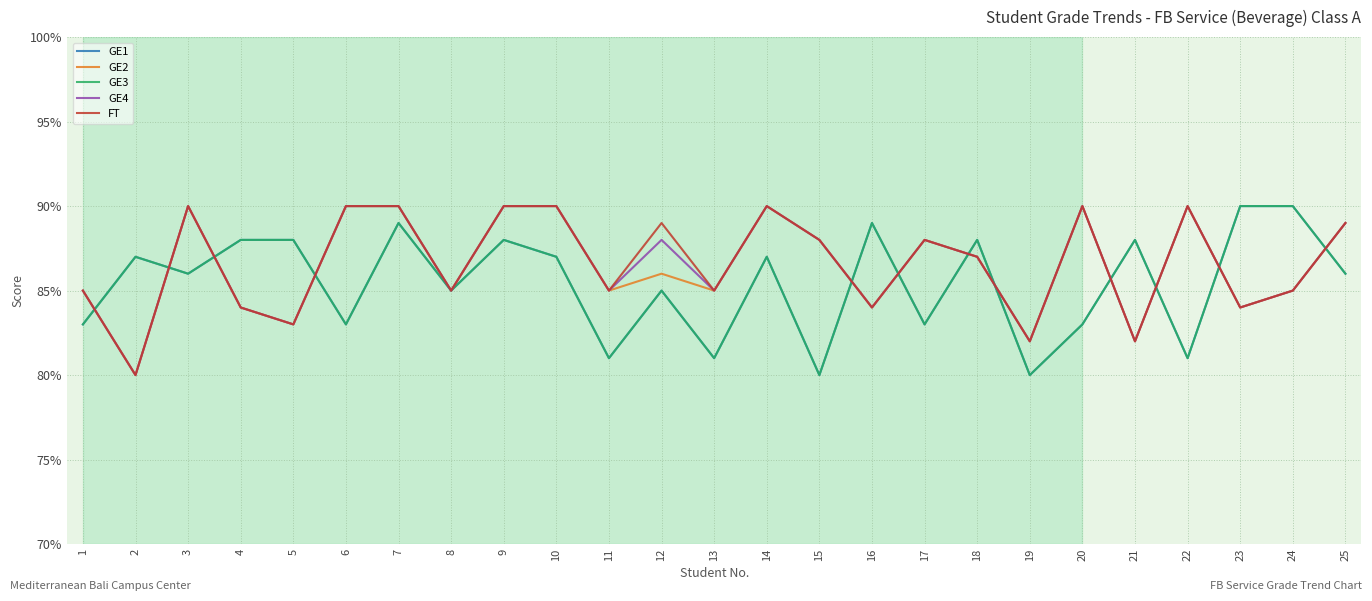

What are all the series names shown in the legend?

GE1, GE2, GE3, GE4, FT